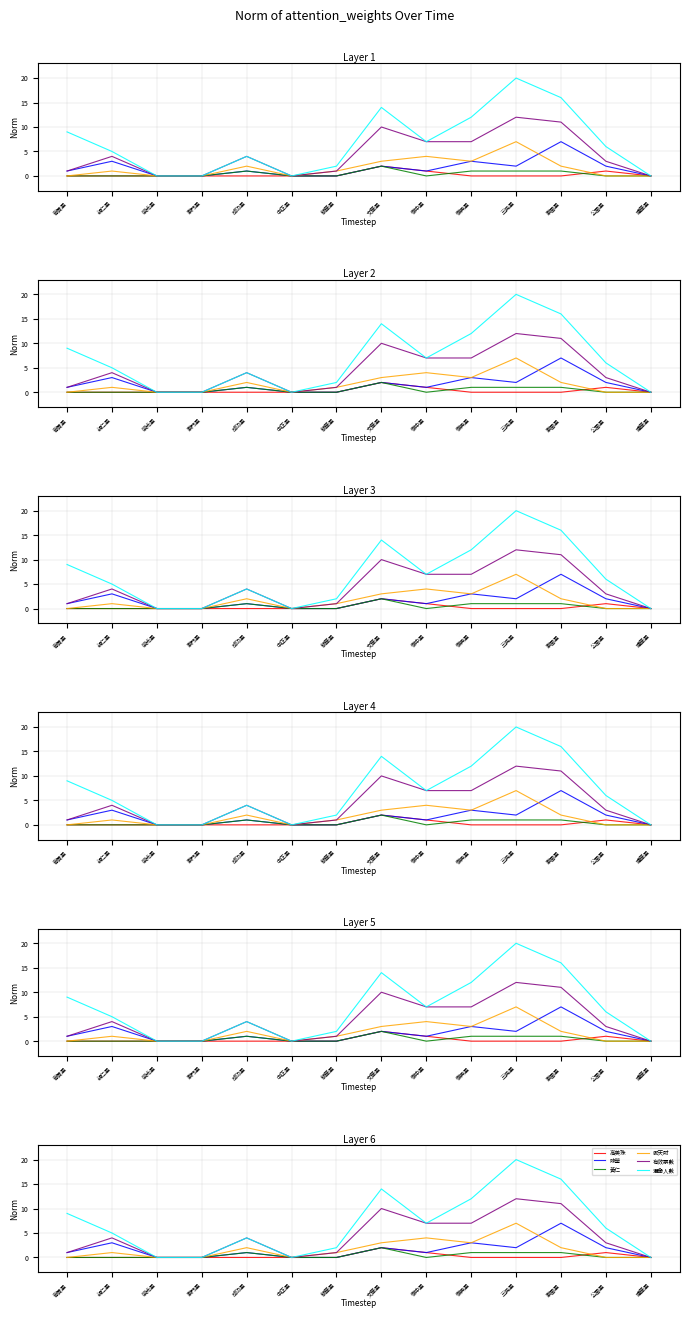

Reading left to right, extract all data points from this chart.

高美珠: 0	0	0	0	0	0	0	2	1	0	0	0	1	0
陳瑩: 1	3	0	0	1	0	0	2	1	3	2	7	2	0
黃仁: 0	0	0	0	1	0	0	2	0	1	1	1	0	0
鄭天財: 0	1	0	0	2	0	1	3	4	3	7	2	0	0
有效票數: 1	4	0	0	4	0	1	10	7	7	12	11	3	0
選舉人數: 9	5	0	0	4	0	2	14	7	12	20	16	6	0